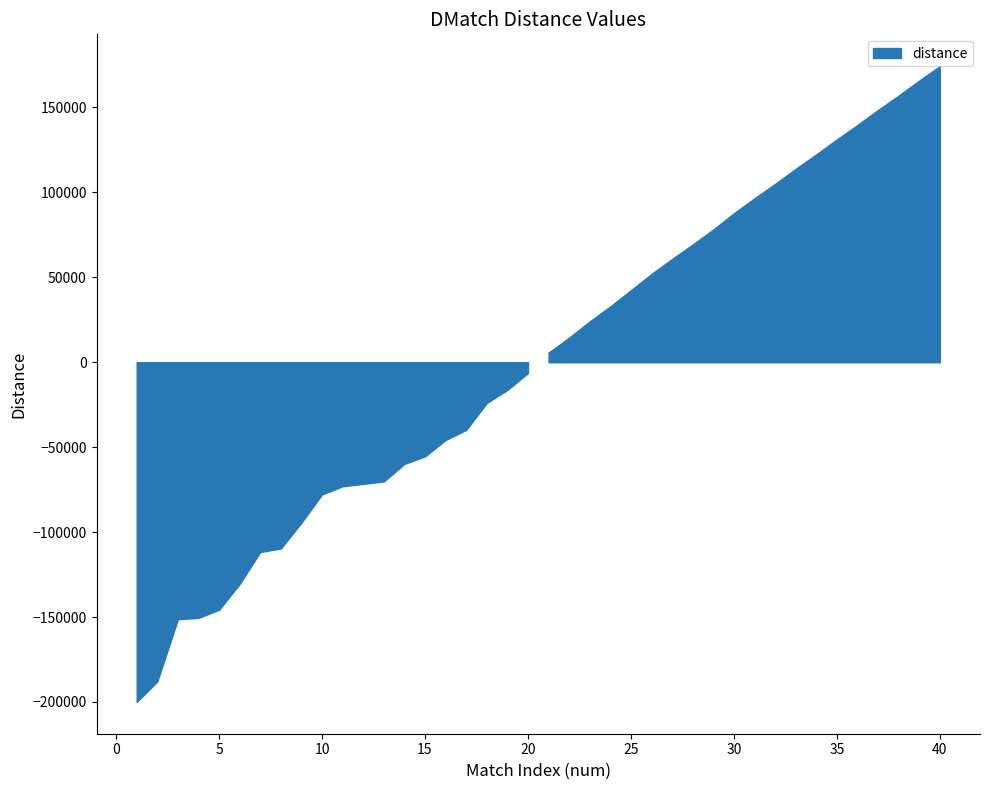

What is the sum of all values?

8484.0